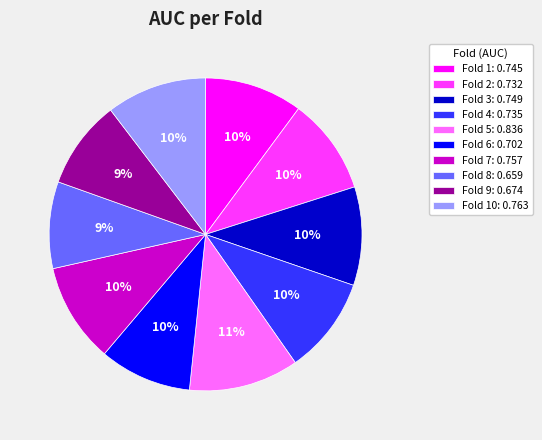

Count the number of slices in the pie.

10